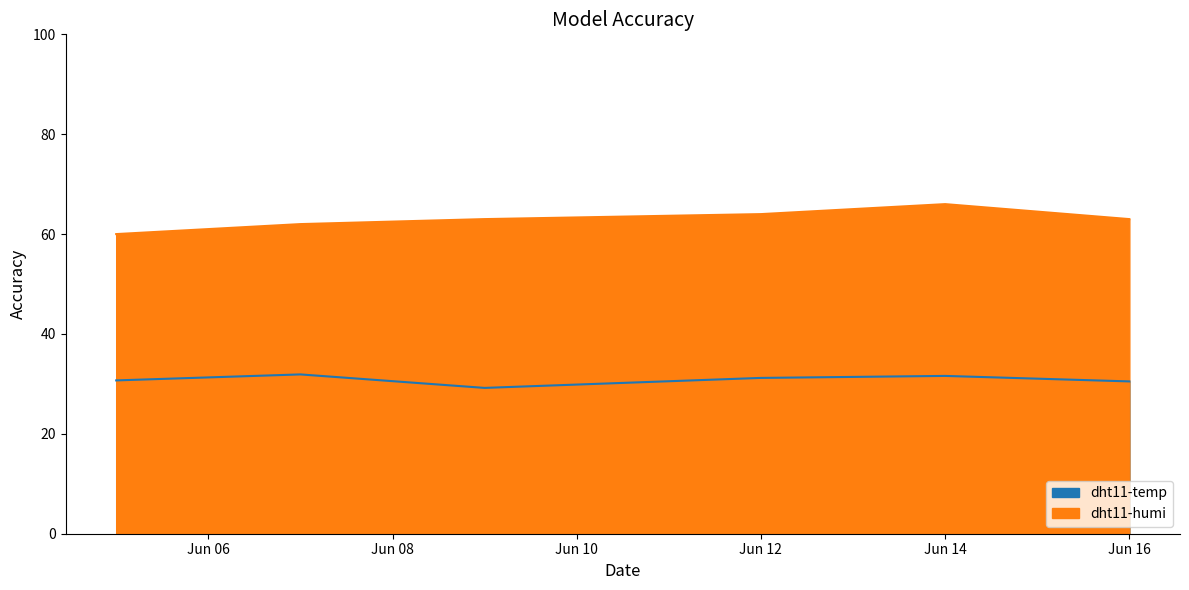

True or false: dht11-humi has a value of 63.0 at 2023-06-09.

True